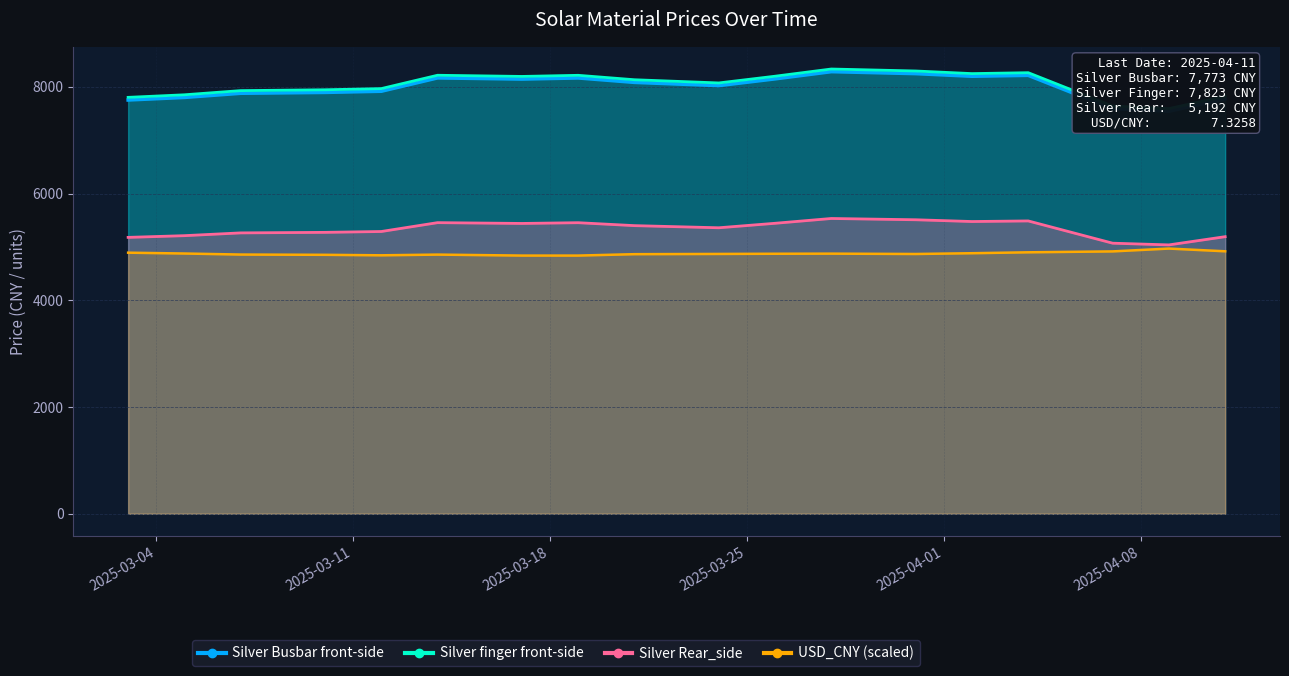

Rank the series by their maximum value, from highest to lowest.

Silver finger front-side, Silver Busbar front-side, Silver Rear_side, USD_CNY